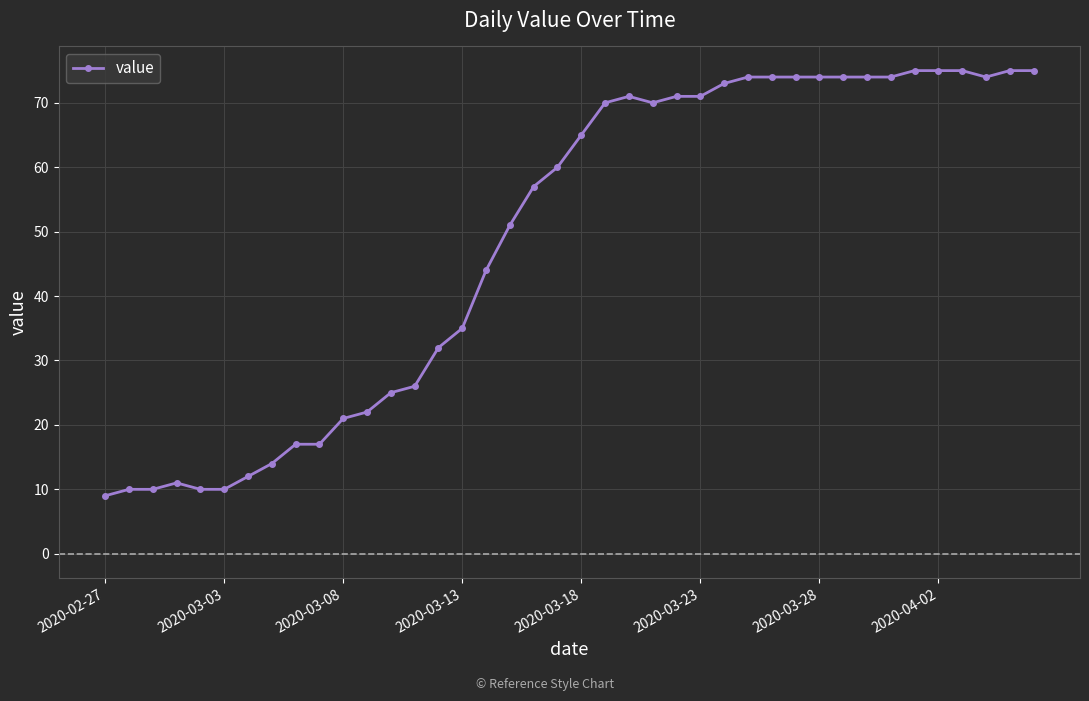

True or false: the data has more than 1 interior local peaks.

True